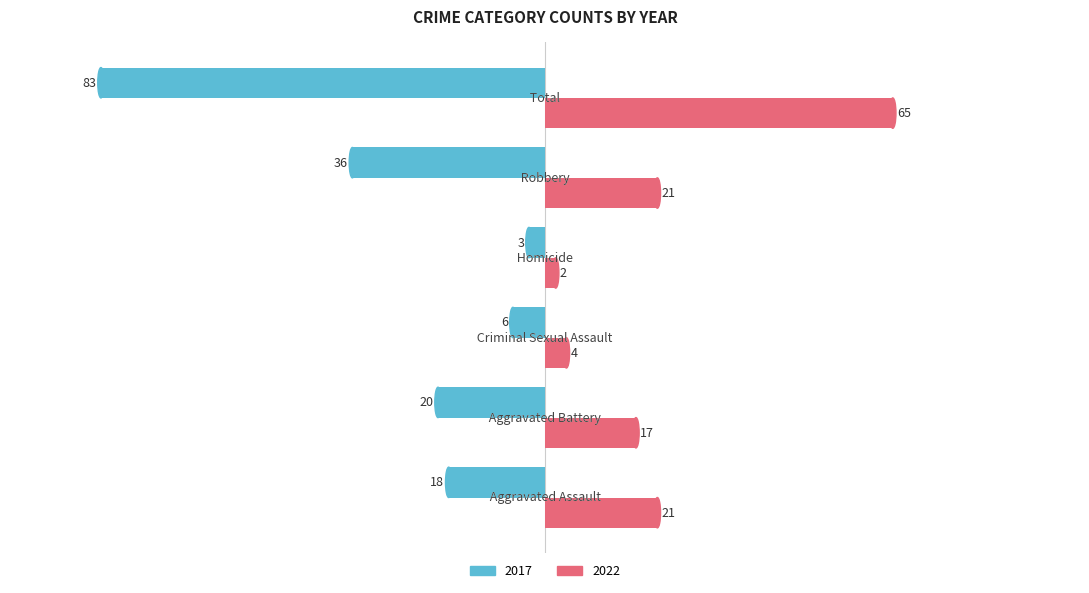

Rank the series by their maximum value, from highest to lowest.

2022, 2017